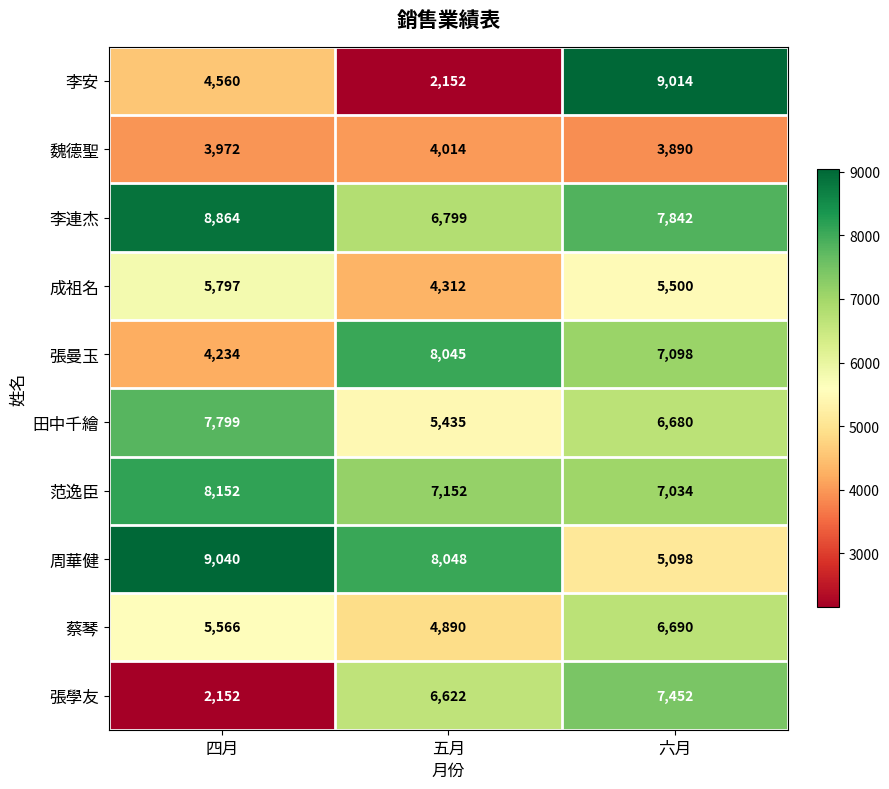

What is the difference between the maximum and minimum values in the 張曼玉 series?

3811